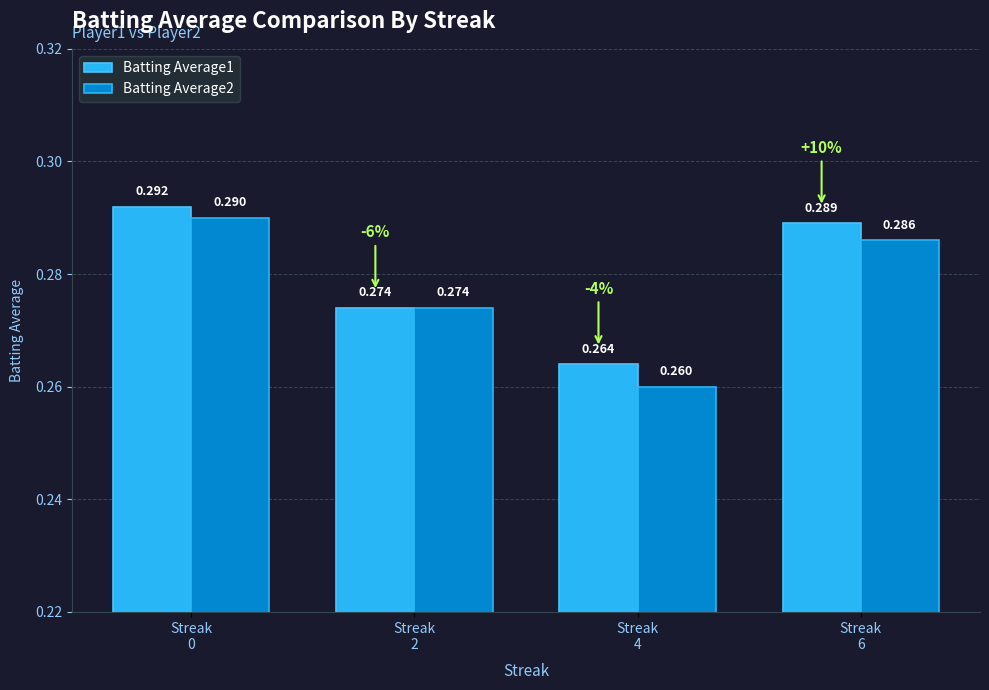

How many Batting Average2 values are between 0 and 1?

4